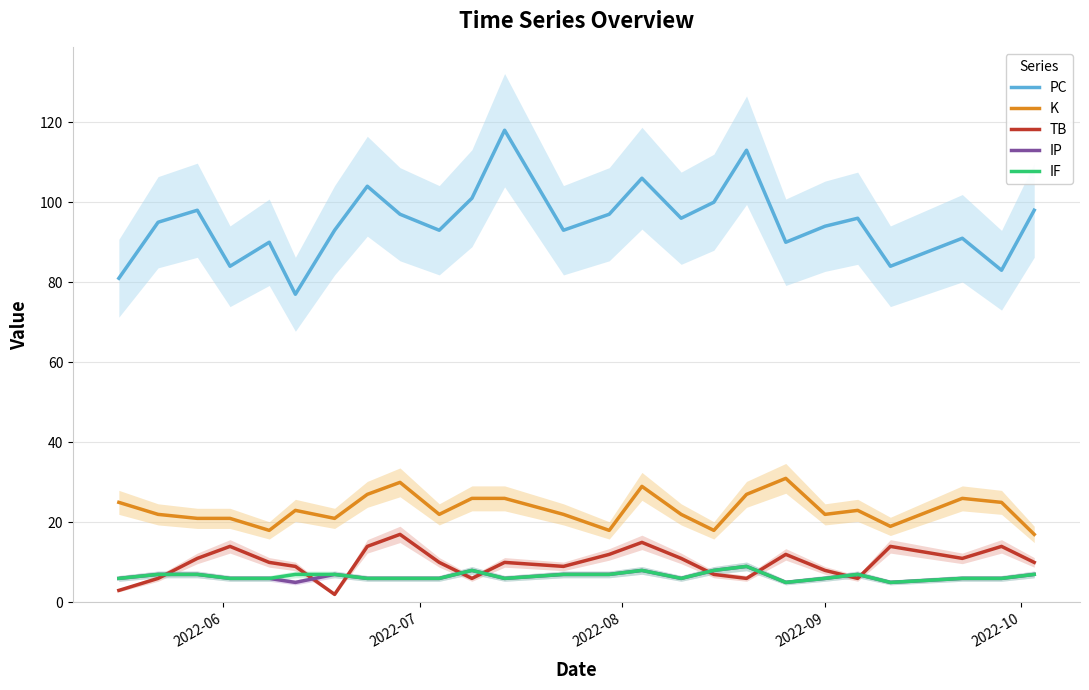

What is the difference between the maximum and minimum values in the K series?

14